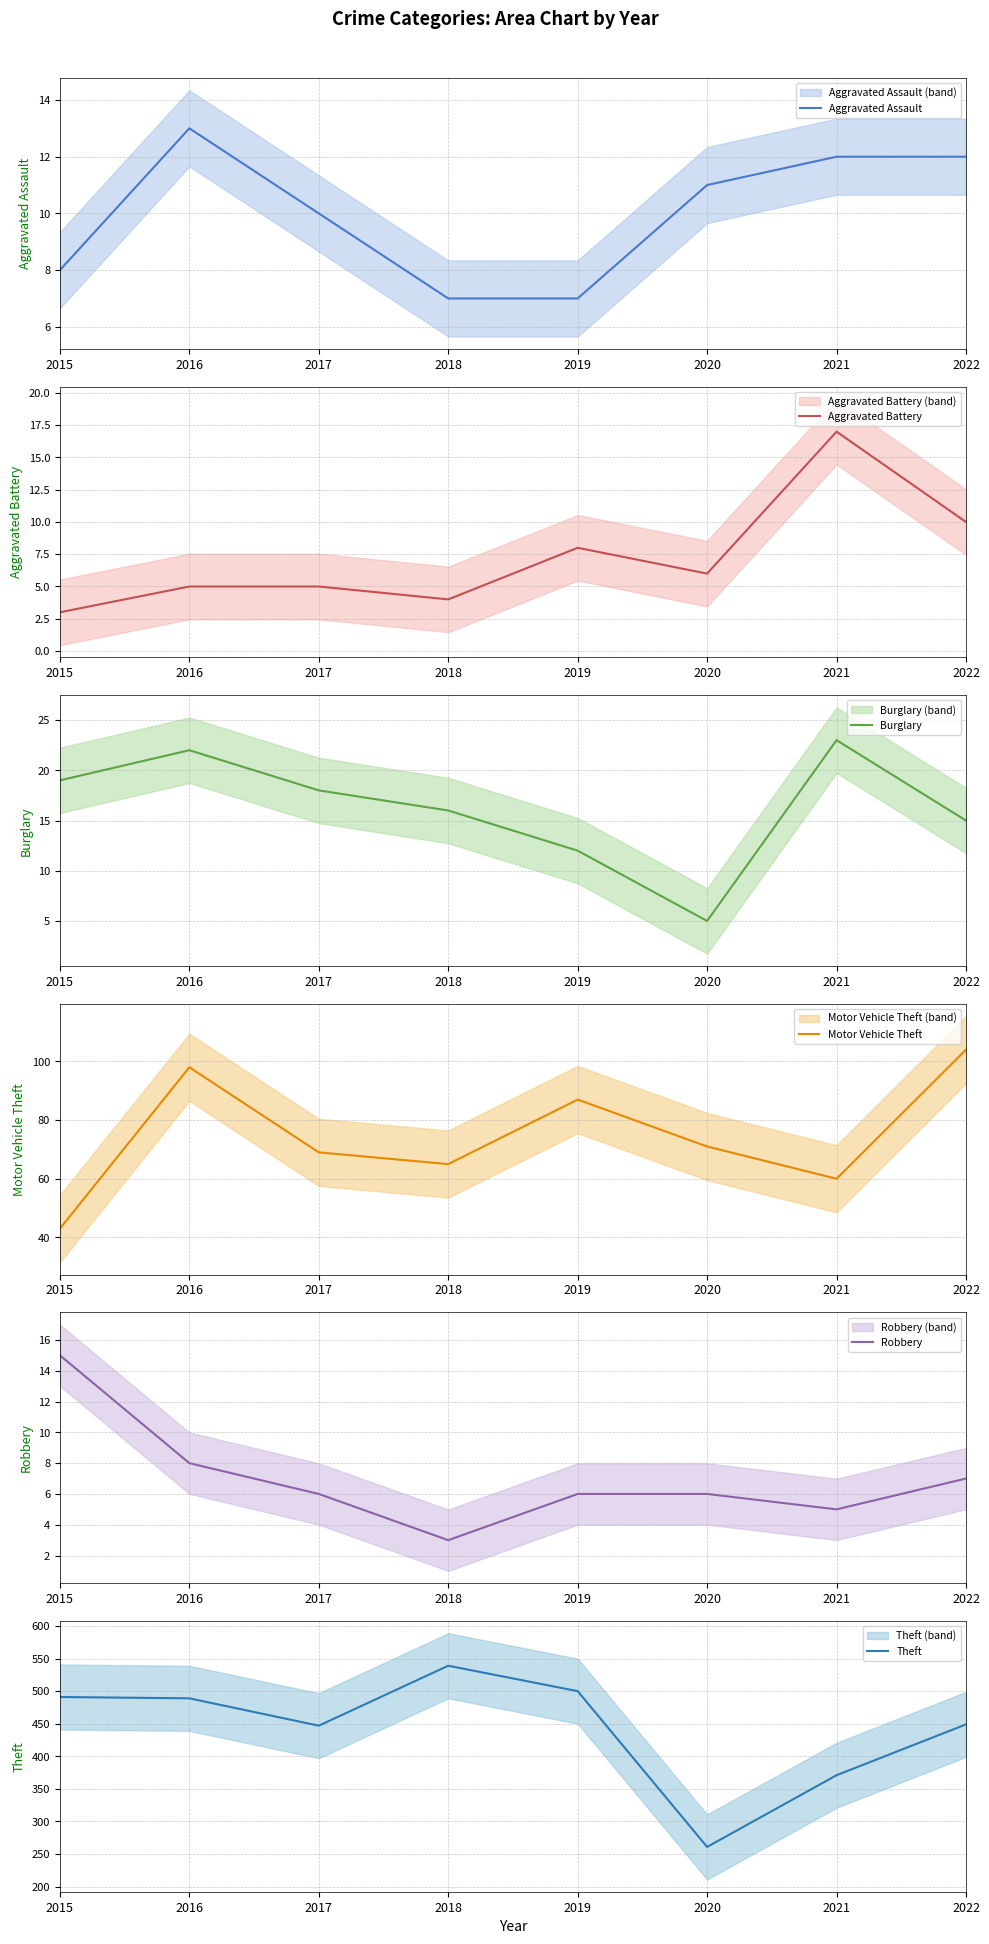

What is the sum of all Robbery values?

56